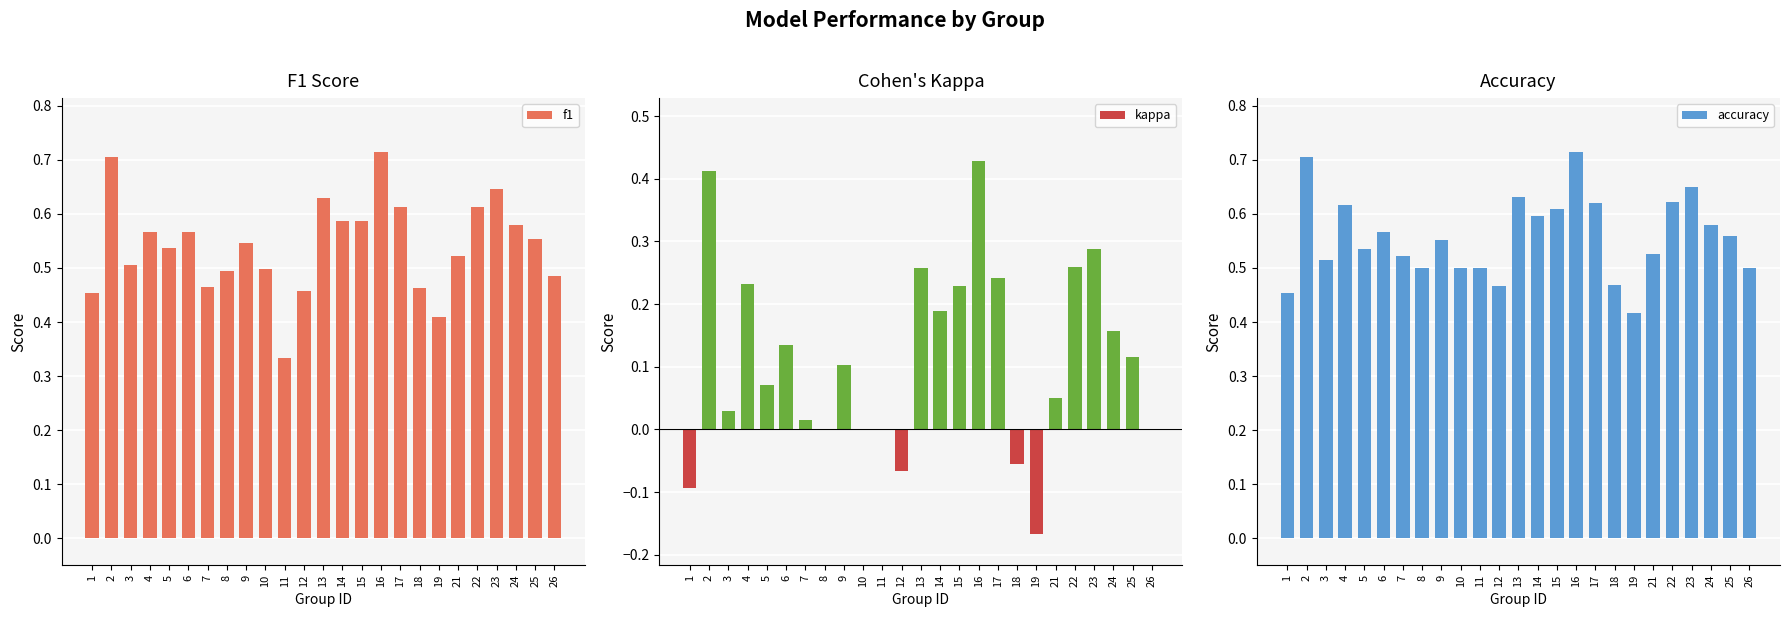

The value of accuracy at 5 is 0.5. True or false?

True